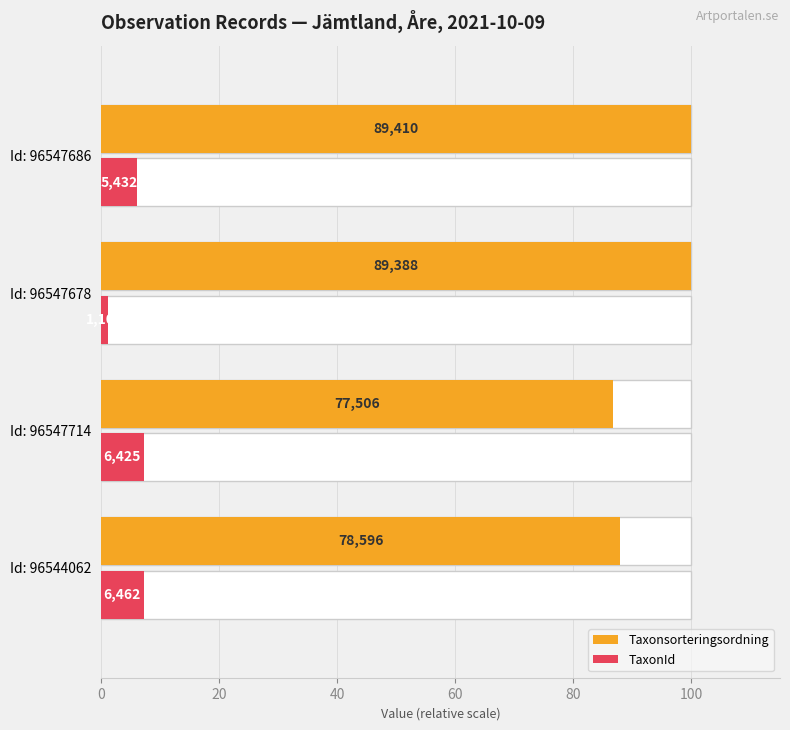

Which has a higher value, Id: 96547714 or Id: 96547678?

Id: 96547678